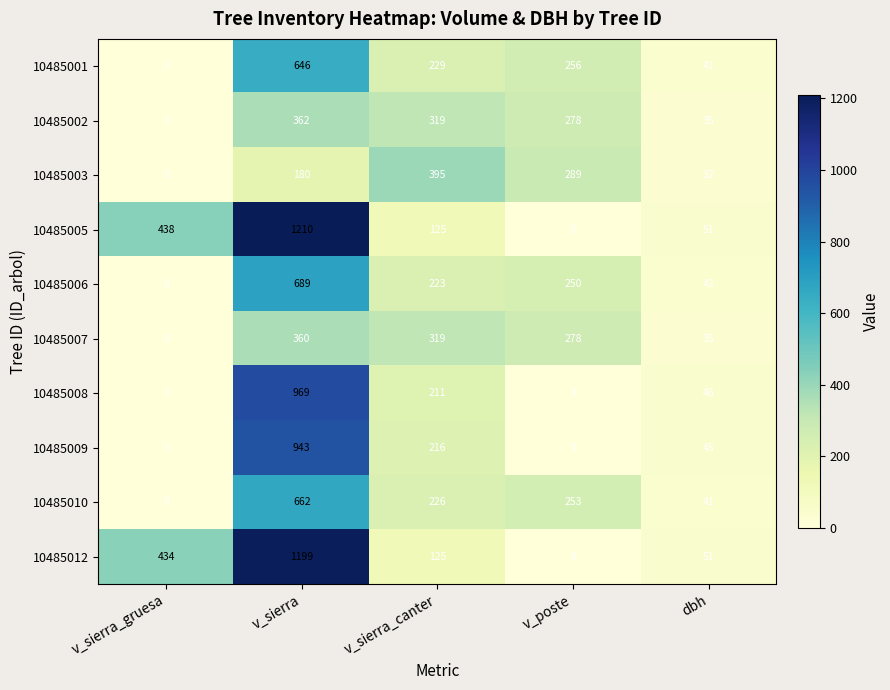

What is the greatest value displayed?

1210